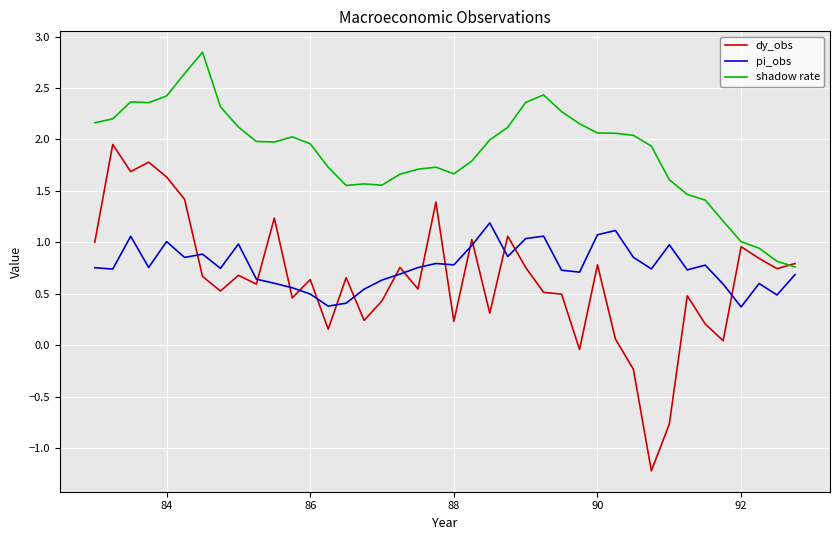

True or false: dy_obs and pi_obs cross at least once.

True